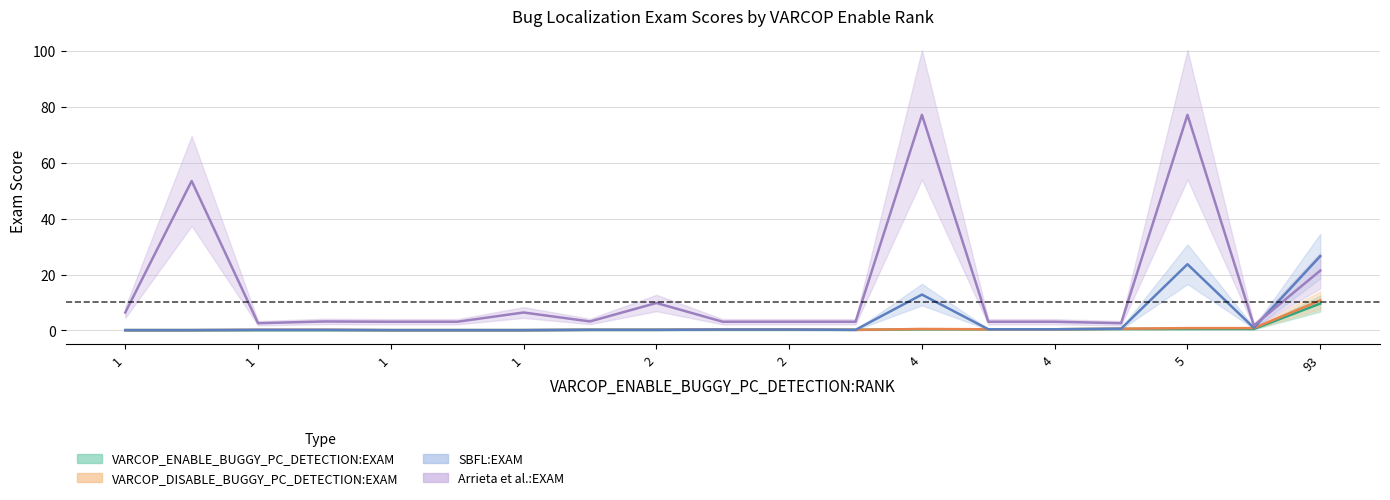

Which has a higher value, 93 or 1?

93